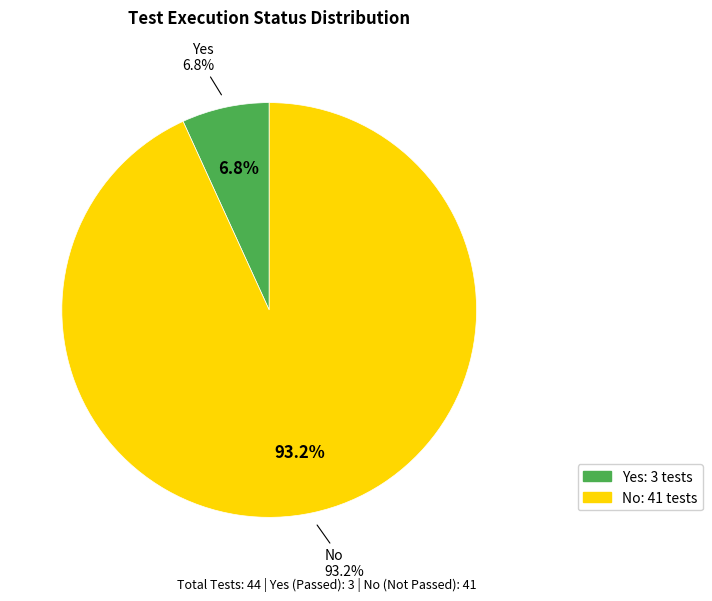

To the nearest percent, what is the difference between the Yes and No slice percentages?

86%